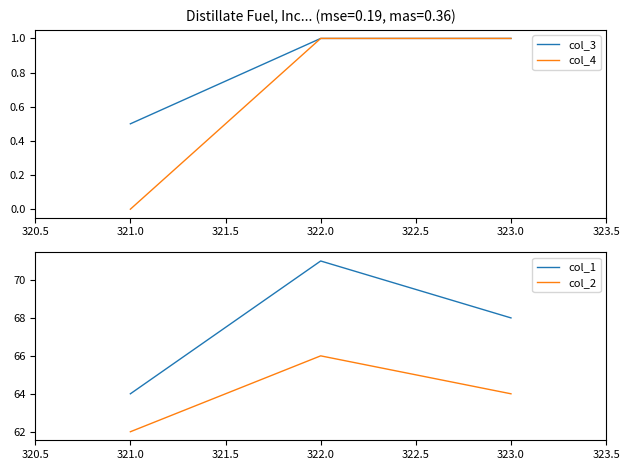

The col_1 series shows 30 at 323.0. True or false?

False